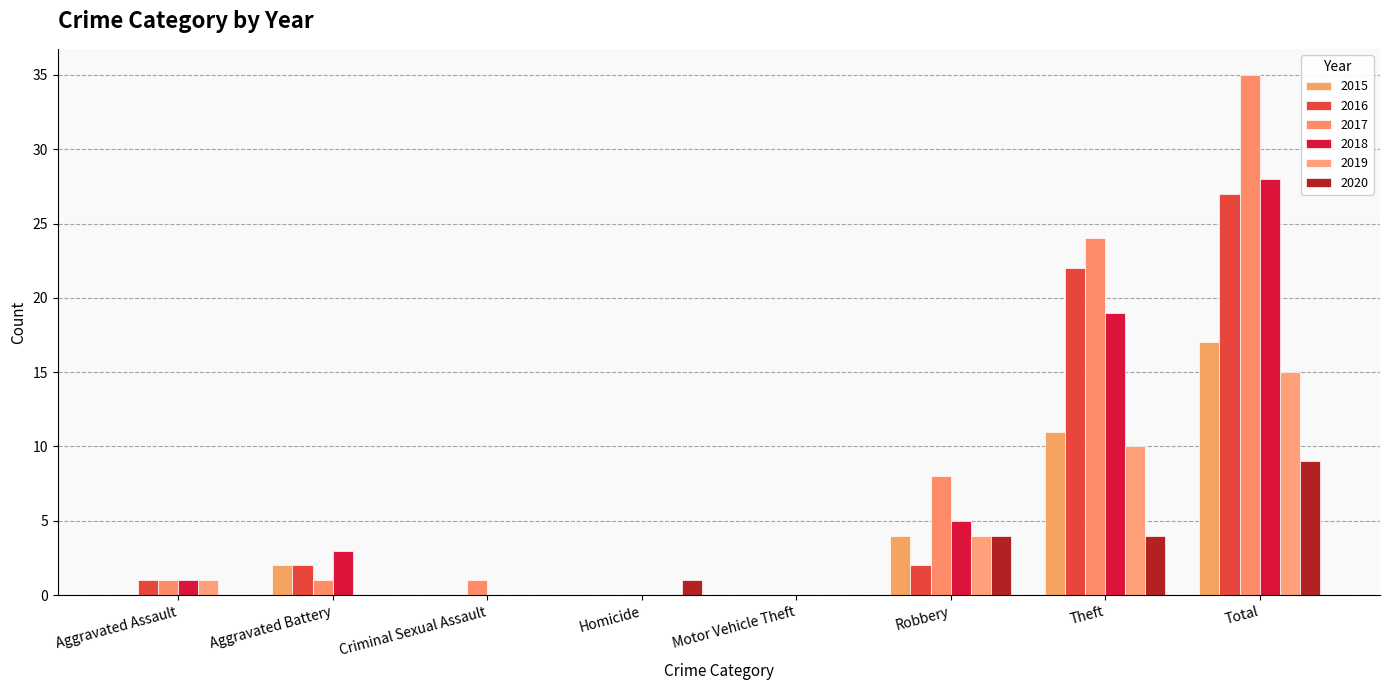

At how many categories does at least one series exceed 4?

3